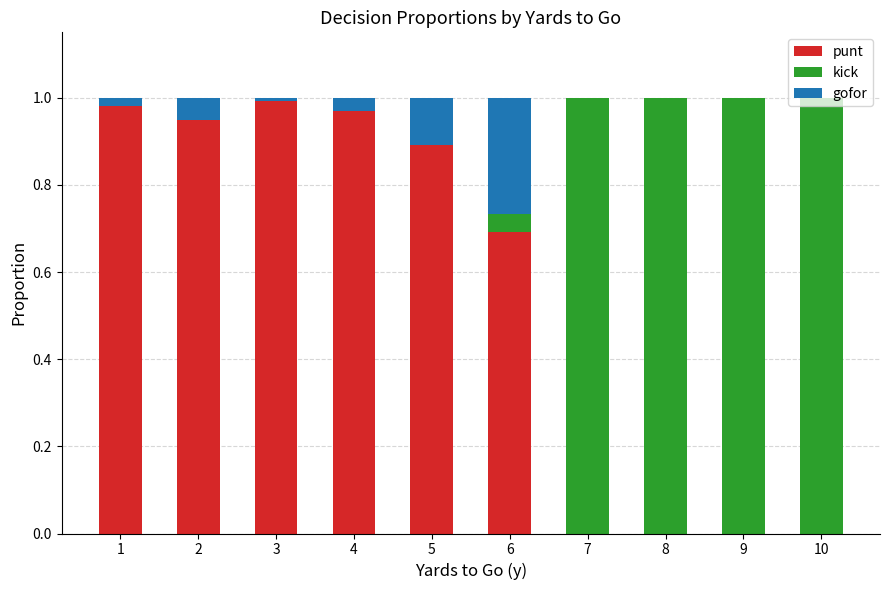

The punt series shows 0.9 at 5. True or false?

True